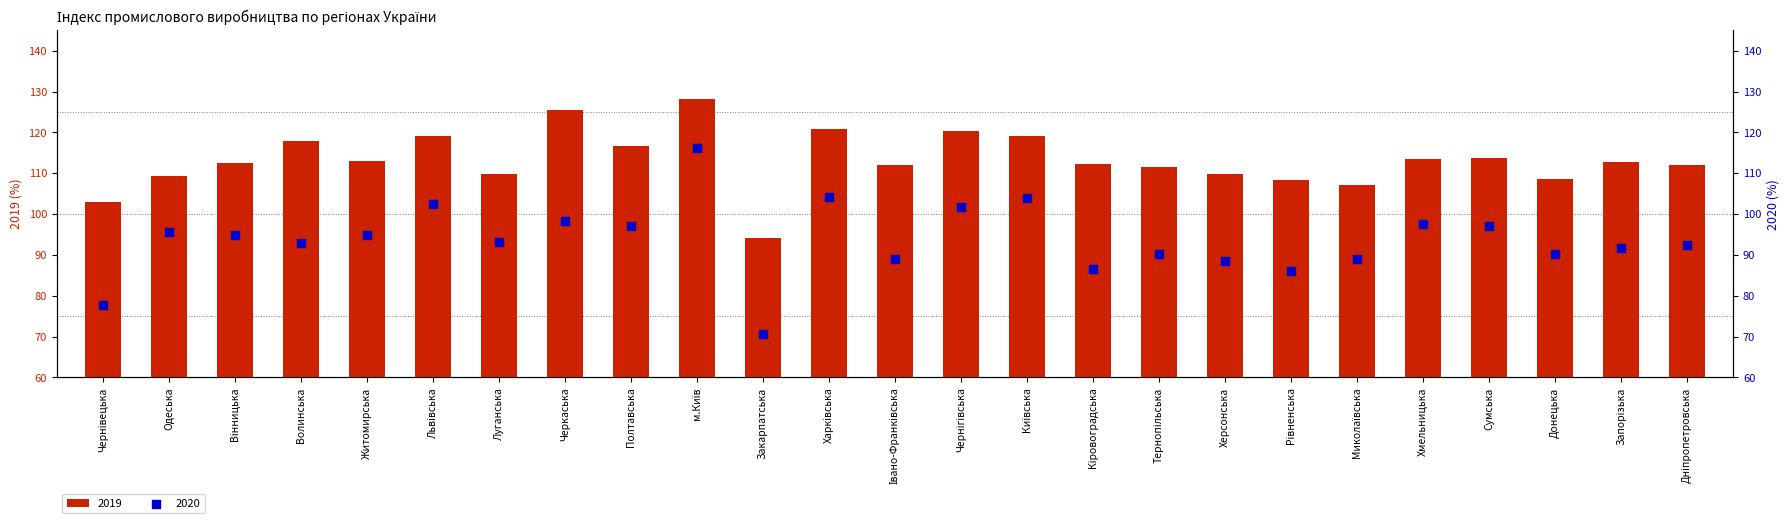

Which series has the largest total across all categories?

2019